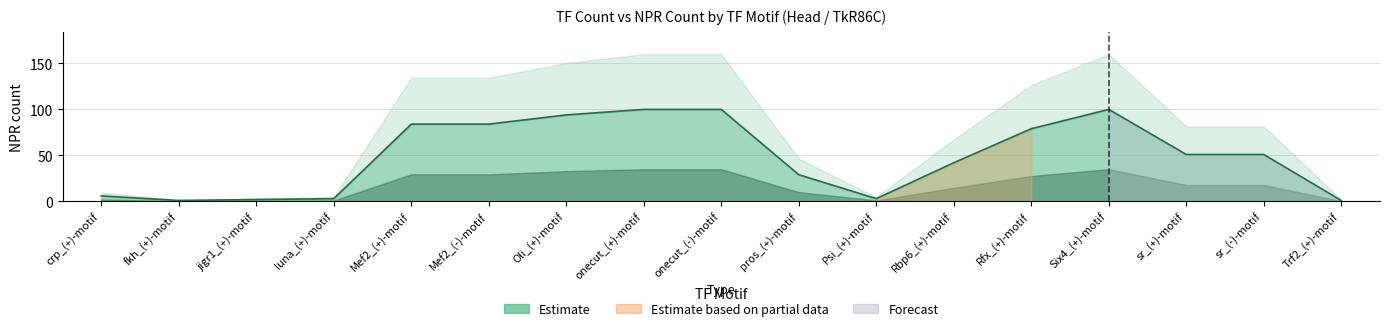

What is the value of the 3rd point from the left?

2